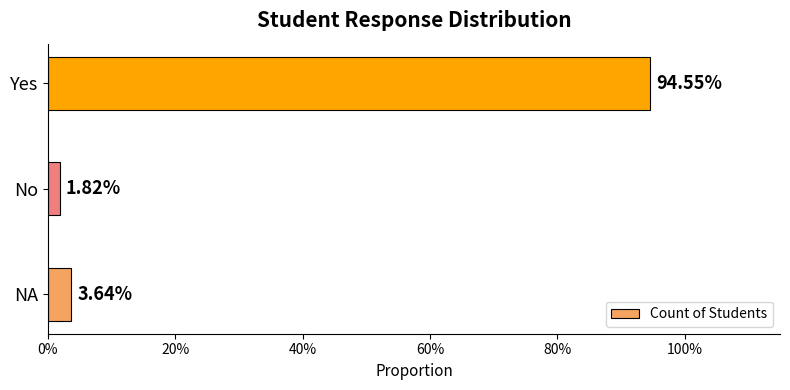

What is the difference between the maximum and minimum values?

0.9